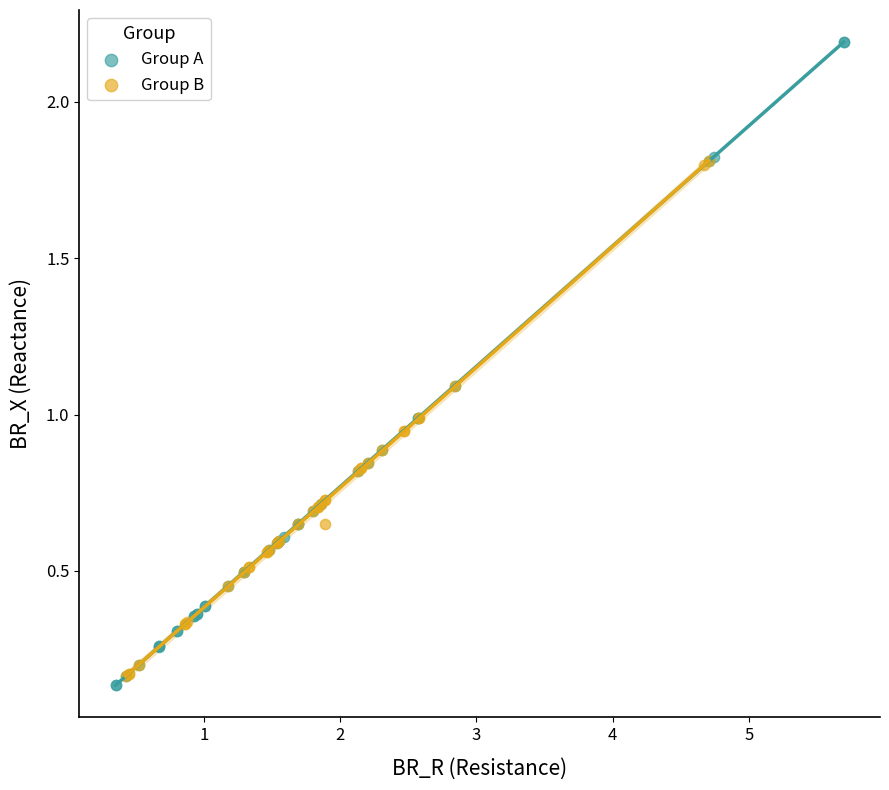

Which series has the largest Y range (max minus min)?

Group A